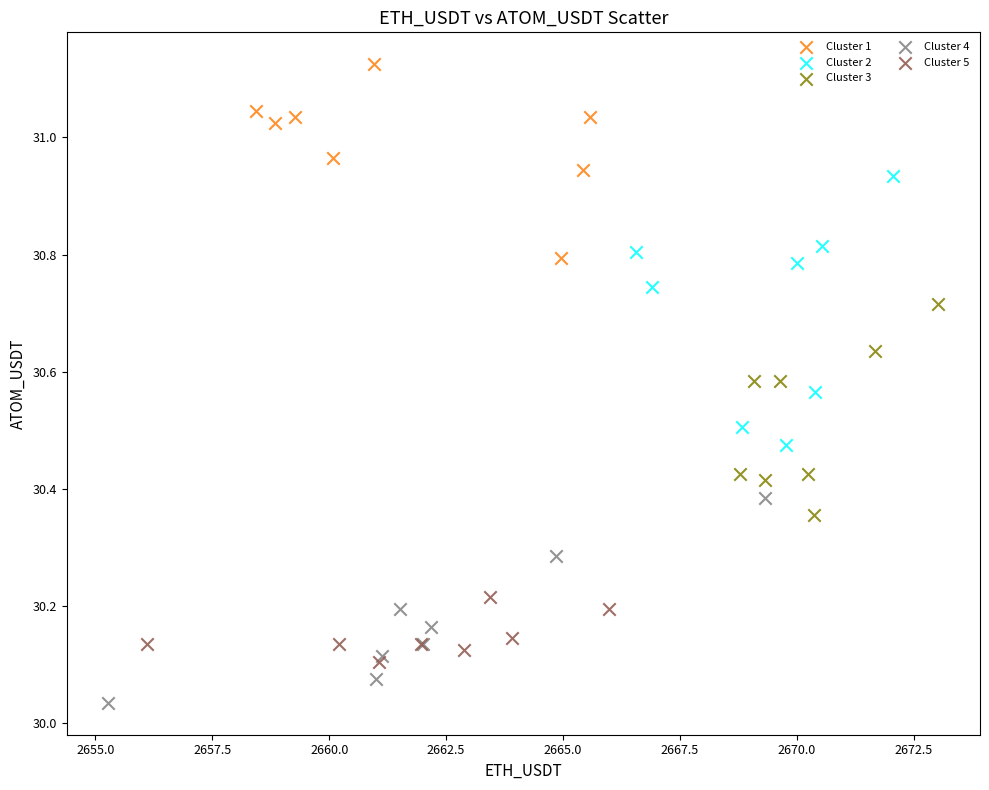

Which series has the largest Y range (max minus min)?

Cluster 2